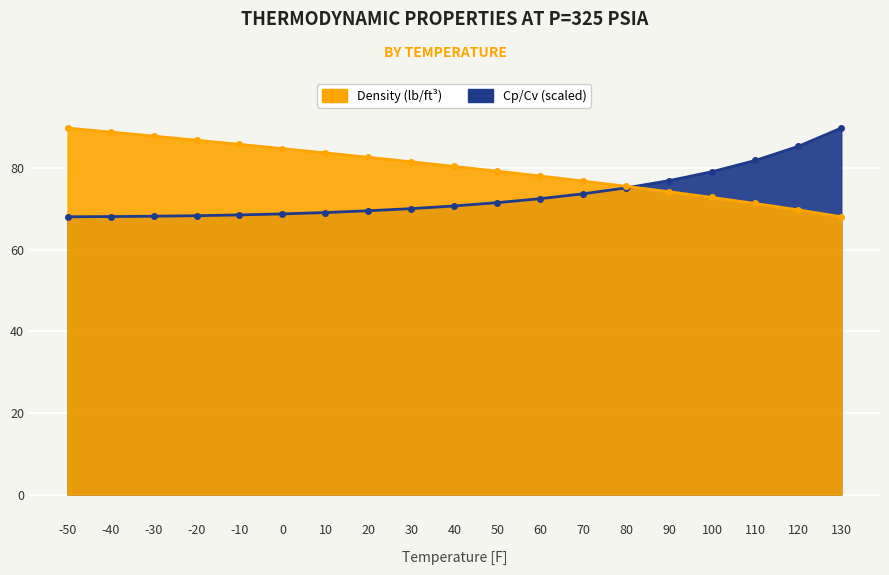

Between which two adjacent categories do Cp/Cv and Density (lb/ft^3) first intersect?

80 and 90